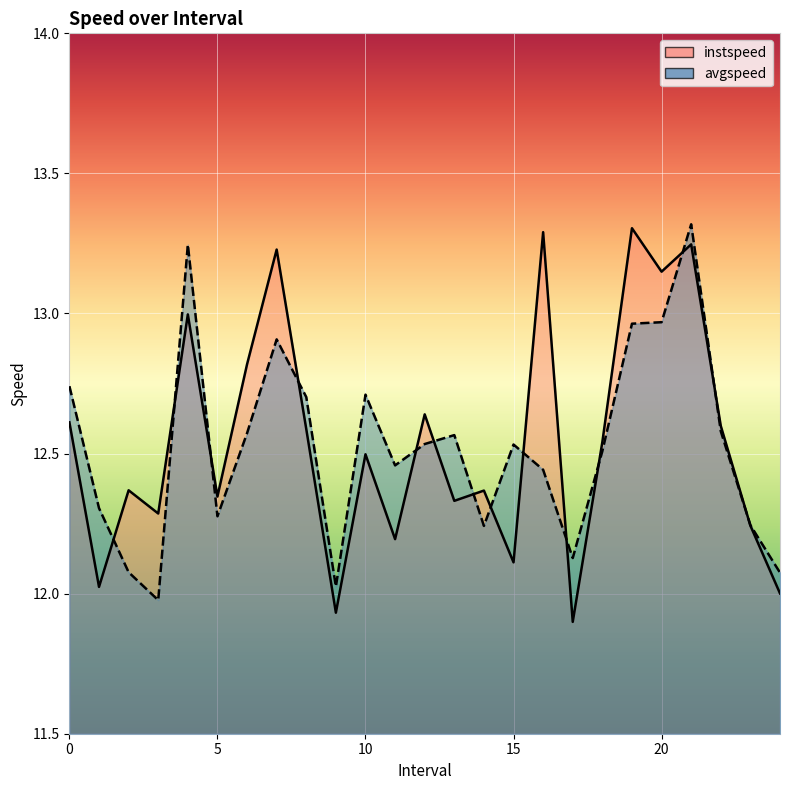

What is the sum of all avgspeed values?

313.1